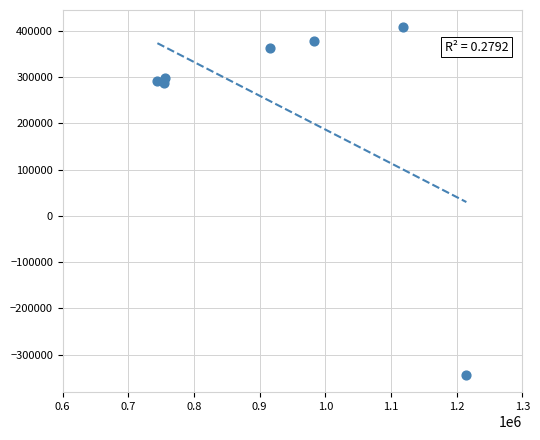

What is the average X value?

926371